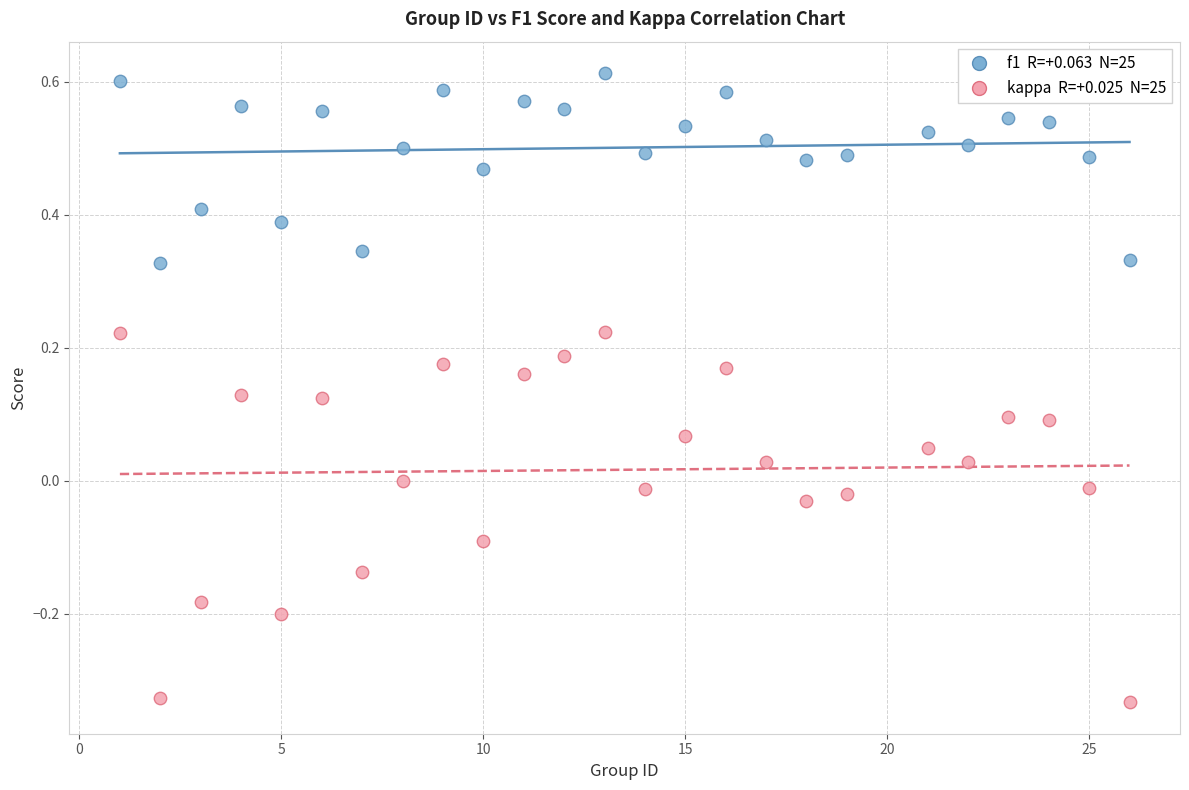

Across all data points, what is the range of X values (max minus min)?

25.0